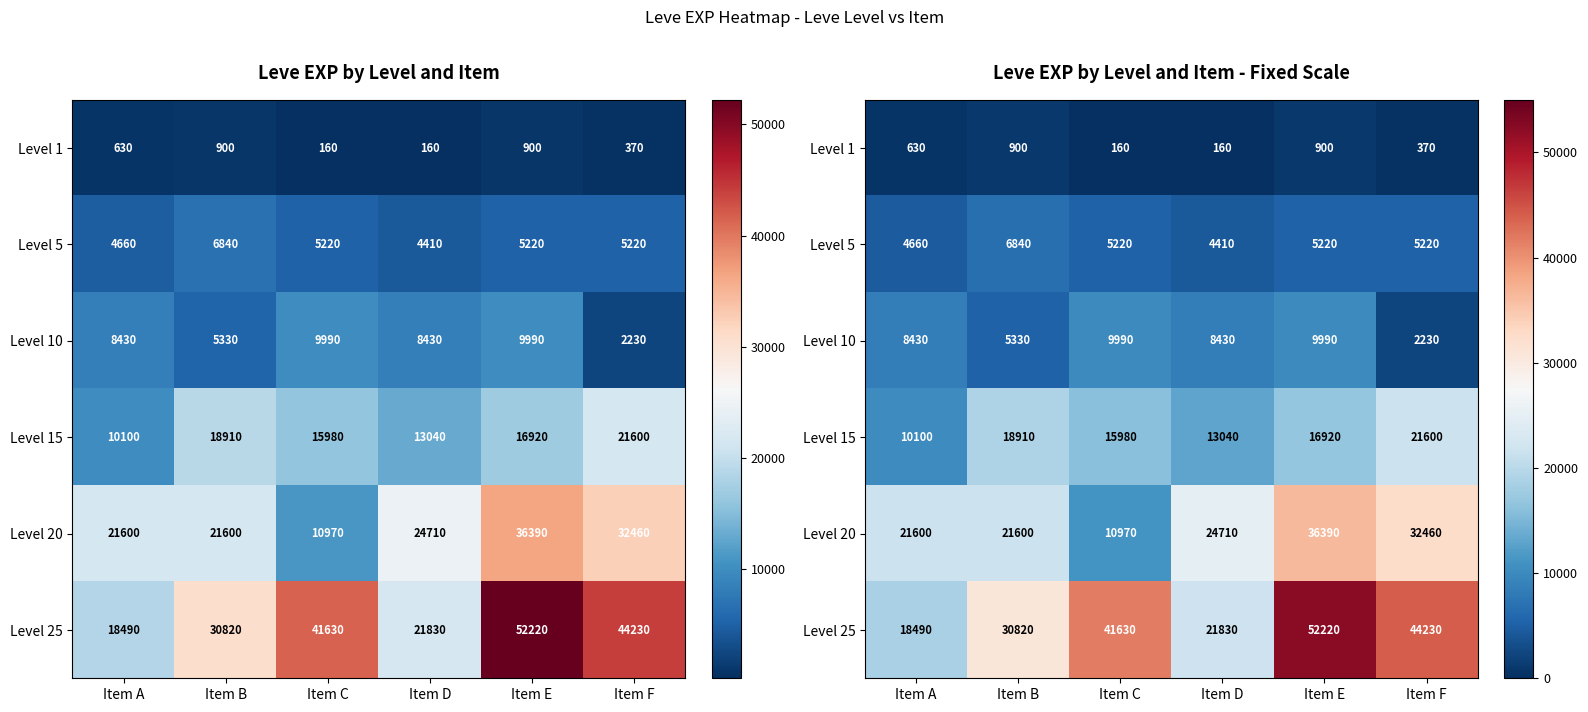

What is the difference between the maximum and second lowest values in the Level 5 series?

2180